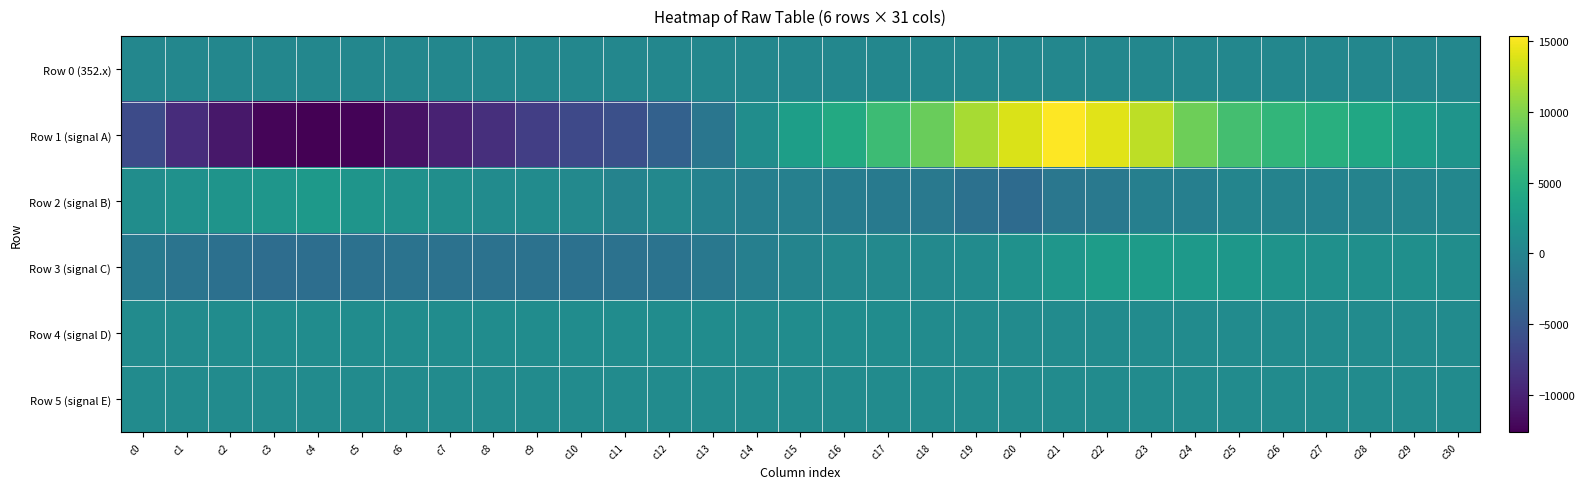

Reading left to right, transcribe all the data shown in this chart.

Row 0 (352.x): c0=351.6	c1=351.6	c2=351.7	c3=351.7	c4=351.8	c5=351.8	c6=351.9	c7=351.9	c8=352.0	c9=352.1	c10=352.1	c11=352.2	c12=352.2	c13=352.3	c14=352.3	c15=352.3	c16=352.4	c17=352.4	c18=352.5	c19=352.5	c20=352.6	c21=352.7	c22=352.7	c23=352.8	c24=352.8	c25=352.9	c26=352.9	c27=353.0	c28=353.0	c29=353.0	c30=353.1
Row 1 (signal A): c0=-6299.0	c1=-9138.0	c2=-10886.0	c3=-12299.0	c4=-12648.0	c5=-12374.0	c6=-11228.0	c7=-10003.0	c8=-8880.0	c9=-7499.0	c10=-6433.0	c11=-5801.0	c12=-3947.0	c13=-1599.0	c14=1045.0	c15=3042.0	c16=4328.0	c17=6528.0	c18=8951.0	c19=11639.0	c20=13818.0	c21=15358.0	c22=14126.0	c23=12558.0	c24=9203.0	c25=6969.0	c26=5754.0	c27=5042.0	c28=4087.0	c29=2851.0	c30=1898.0
Row 2 (signal B): c0=1127.0	c1=1526.0	c2=1898.0	c3=2019.0	c4=2552.0	c5=1933.0	c6=1495.0	c7=1147.0	c8=828.0	c9=833.0	c10=513.0	c11=-148.0	c12=377.0	c13=-227.0	c14=-569.0	c15=-466.0	c16=-900.0	c17=-1147.0	c18=-1366.0	c19=-2184.0	c20=-2878.0	c21=-1587.0	c22=-1331.0	c23=-607.0	c24=-598.0	c25=104.0	c26=-87.0	c27=-260.0	c28=-151.0	c29=75.0	c30=320.0
Row 3 (signal C): c0=-1228.0	c1=-1926.0	c2=-2361.0	c3=-2606.0	c4=-2516.0	c5=-2180.0	c6=-2023.0	c7=-2087.0	c8=-2085.0	c9=-2040.0	c10=-2235.0	c11=-2087.0	c12=-1948.0	c13=-1384.0	c14=-605.0	c15=-50.0	c16=463.0	c17=584.0	c18=562.0	c19=877.0	c20=1551.0	c21=2022.0	c22=2813.0	c23=2674.0	c24=2388.0	c25=2154.0	c26=1706.0	c27=1441.0	c28=1351.0	c29=1247.0	c30=1129.0
Row 4 (signal D): c0=911.0	c1=908.0	c2=920.0	c3=920.0	c4=926.0	c5=925.0	c6=921.0	c7=927.0	c8=926.0	c9=927.0	c10=924.0	c11=927.0	c12=925.0	c13=923.0	c14=915.0	c15=921.0	c16=923.0	c17=923.0	c18=910.0	c19=899.0	c20=908.0	c21=903.0	c22=902.0	c23=914.0	c24=913.0	c25=914.0	c26=915.0	c27=911.0	c28=912.0	c29=915.0	c30=917.0
Row 5 (signal E): c0=893.0	c1=889.0	c2=895.0	c3=891.0	c4=897.0	c5=892.0	c6=891.0	c7=897.0	c8=891.0	c9=888.0	c10=883.0	c11=895.0	c12=893.0	c13=890.0	c14=884.0	c15=883.0	c16=890.0	c17=891.0	c18=890.0	c19=888.0	c20=899.0	c21=890.0	c22=886.0	c23=888.0	c24=892.0	c25=891.0	c26=892.0	c27=883.0	c28=880.0	c29=882.0	c30=886.0